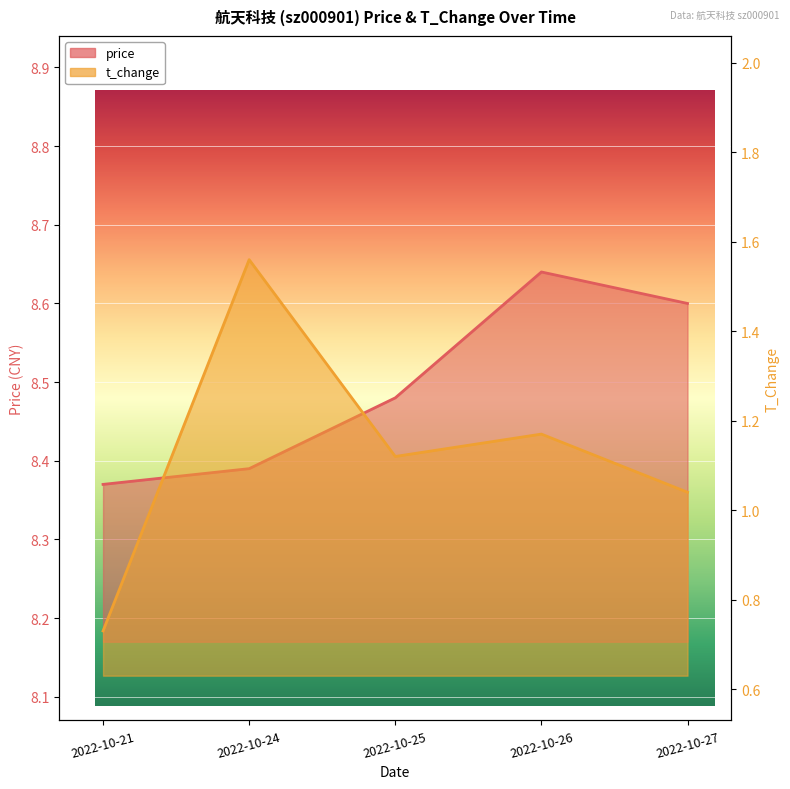

What is the difference between the price values at 2022-10-24 and 2022-10-26?

0.2